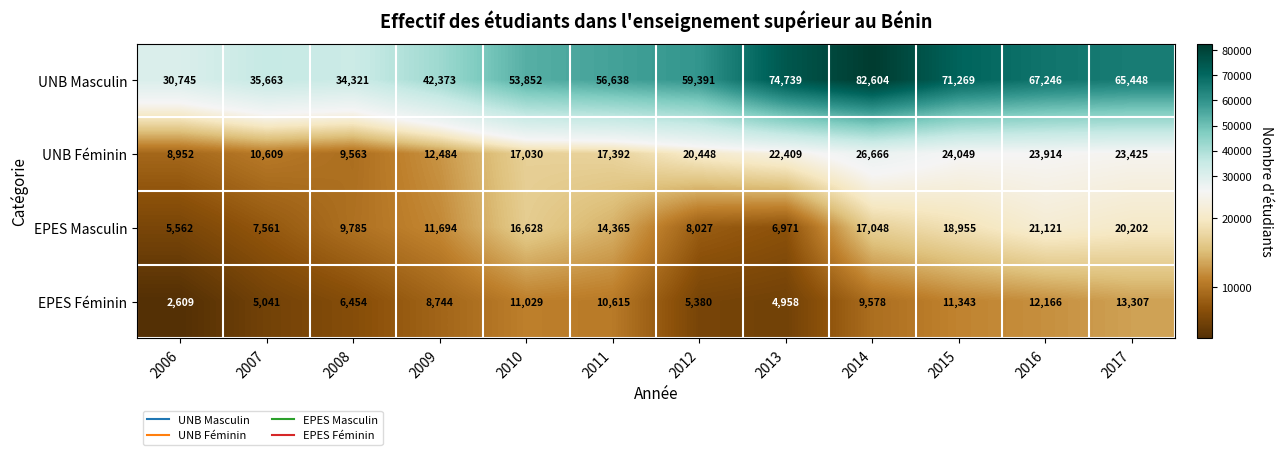

What is the maximum value for EPES Féminin?

13307